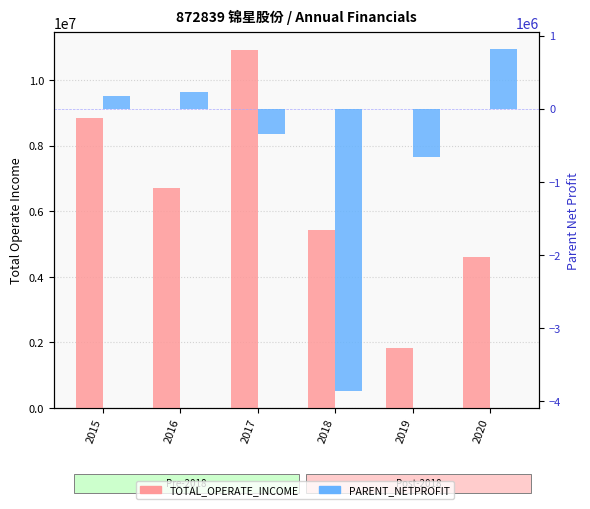

How many data points in PARENT_NETPROFIT are above 166160?

3